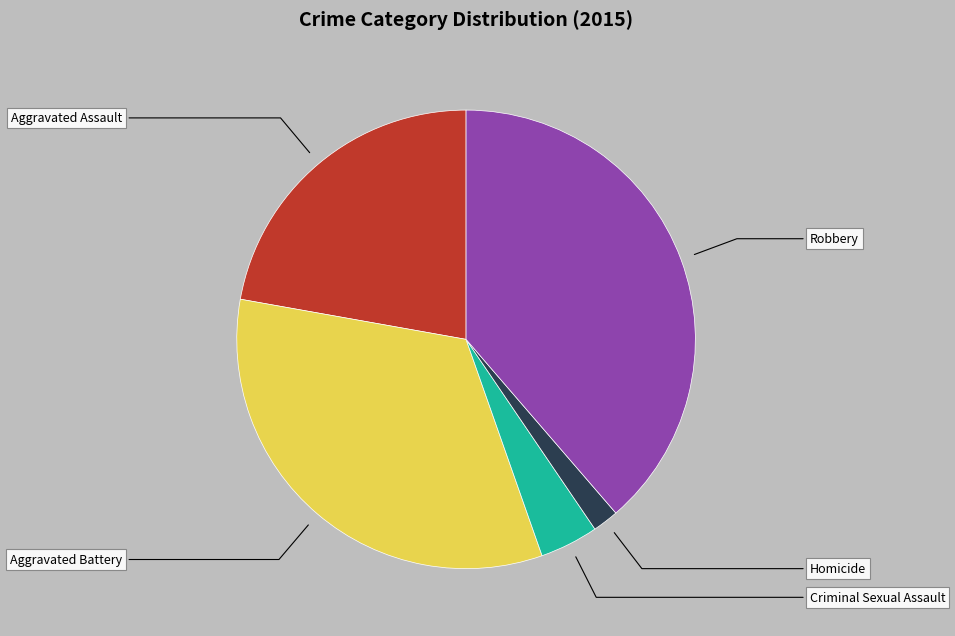

Approximately how many times larger is the value at Homicide compared to Aggravated Assault?

0.1